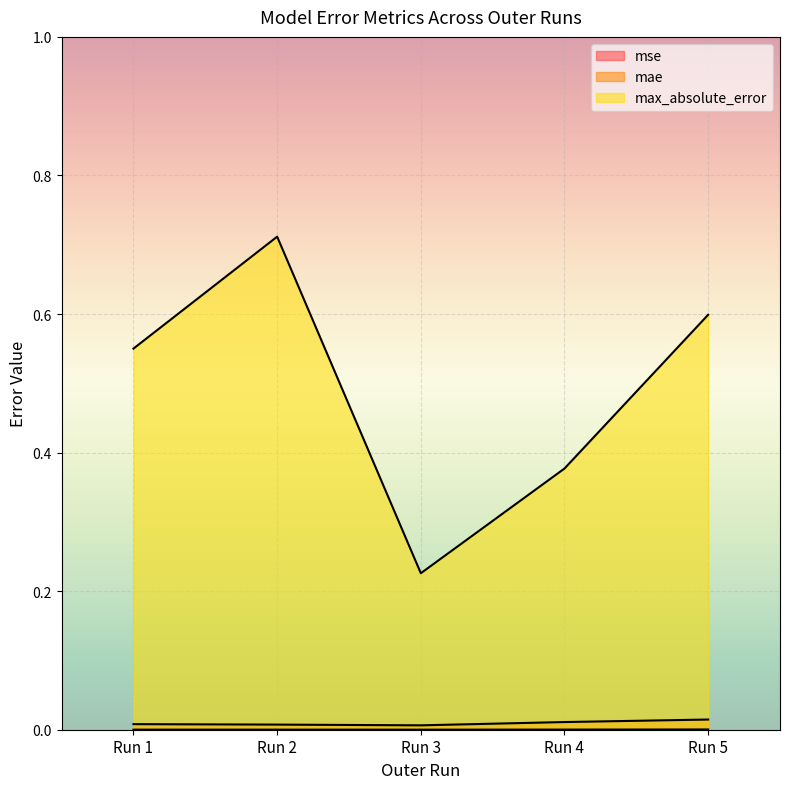

True or false: max_absolute_error and mae cross at least once.

False